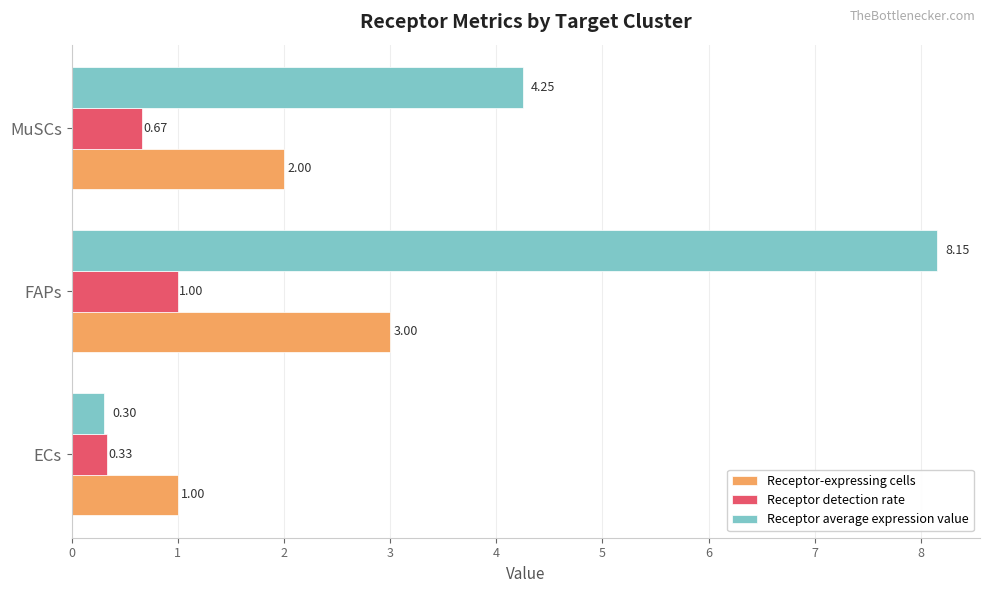

What are all the series names shown in the legend?

Receptor-expressing cells, Receptor detection rate, Receptor average expression value